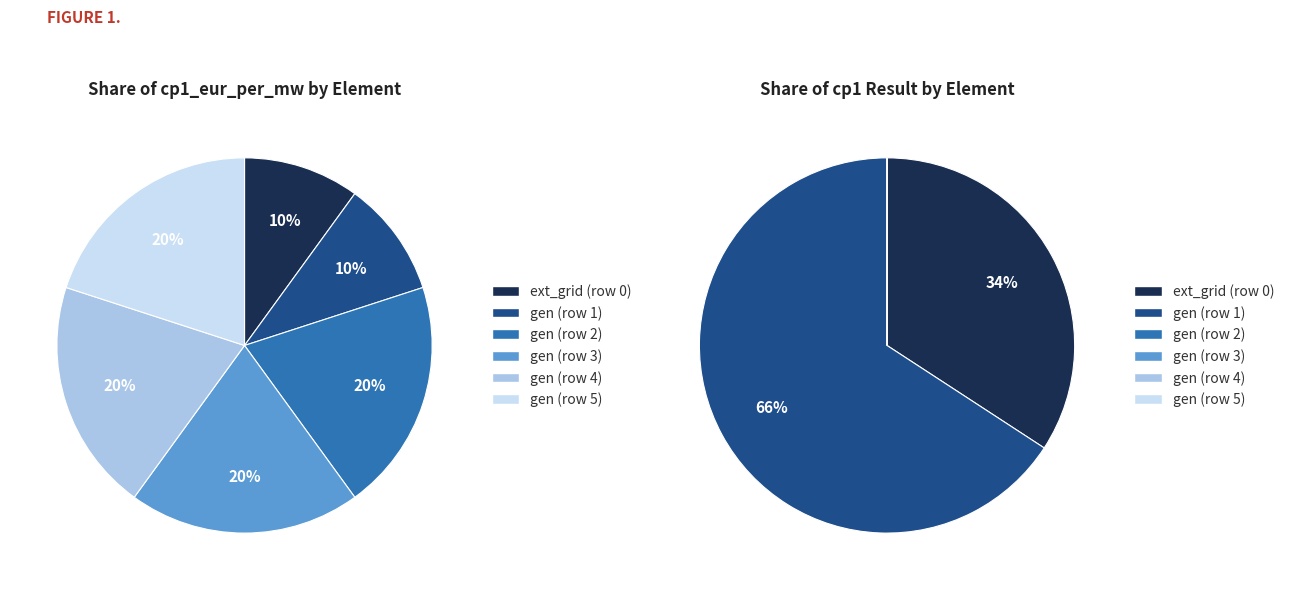

To the nearest percent, what is the difference between the ext_grid (row 0) and gen (row 5) slice percentages?

10%